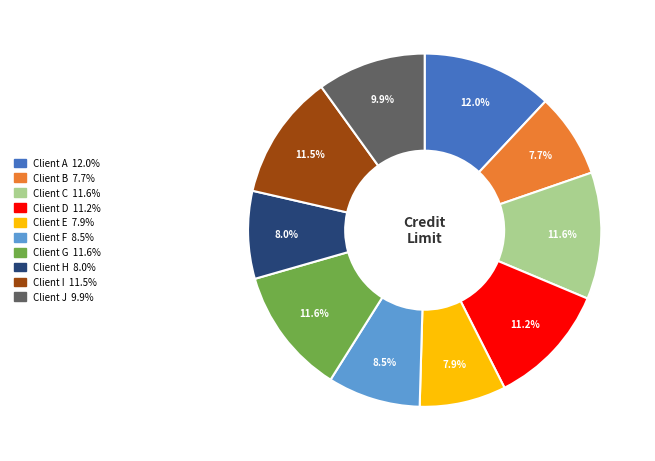

How many segments does this pie chart have?

10